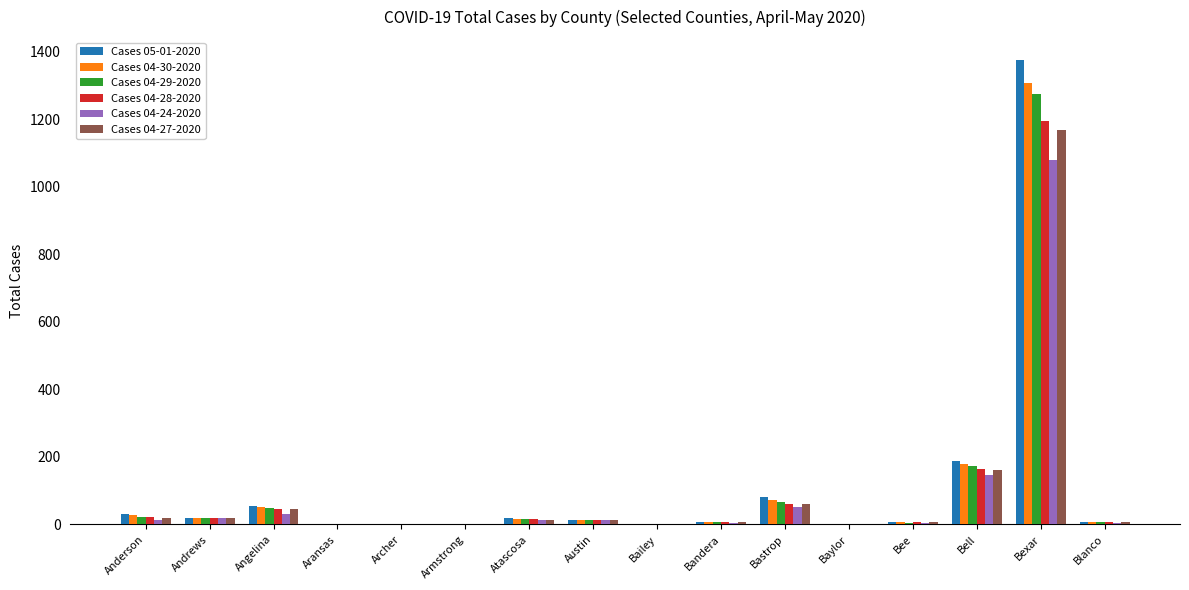

Which category has the highest value in the Cases 05-01-2020 series?

Bexar